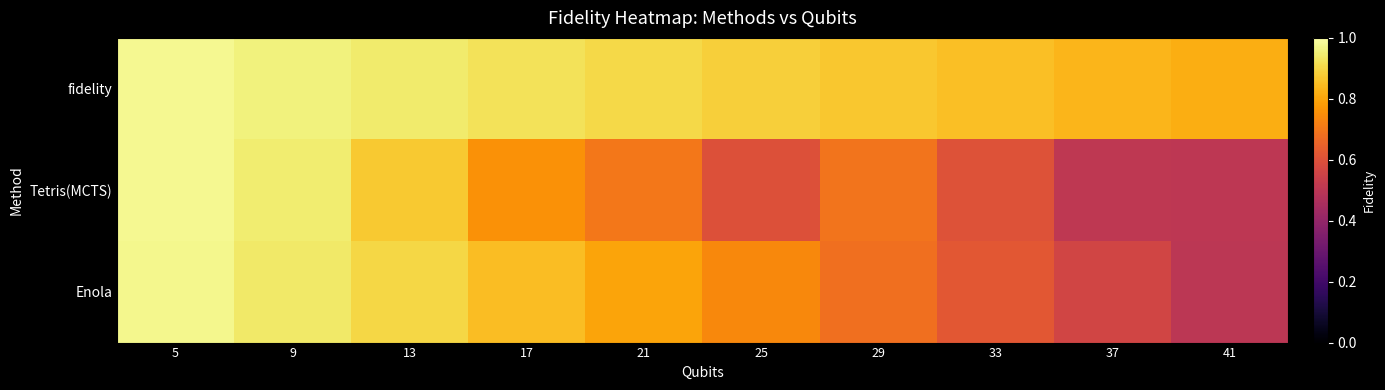

What is the minimum value shown in the chart?

0.5